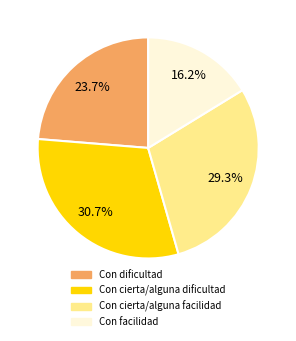

To the nearest percent, what is the difference between the Con dificultad and Con cierta/alguna facilidad slice percentages?

6%